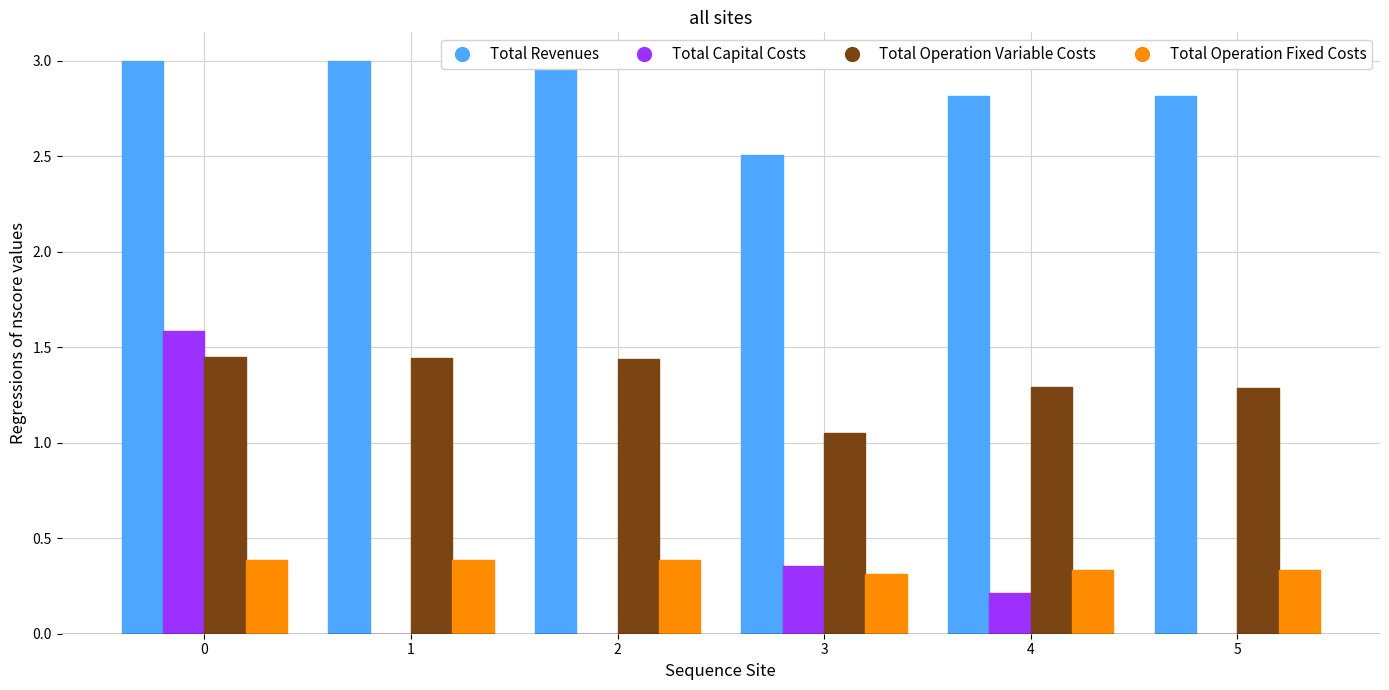

At which category does the chart reach its minimum across all series?

1